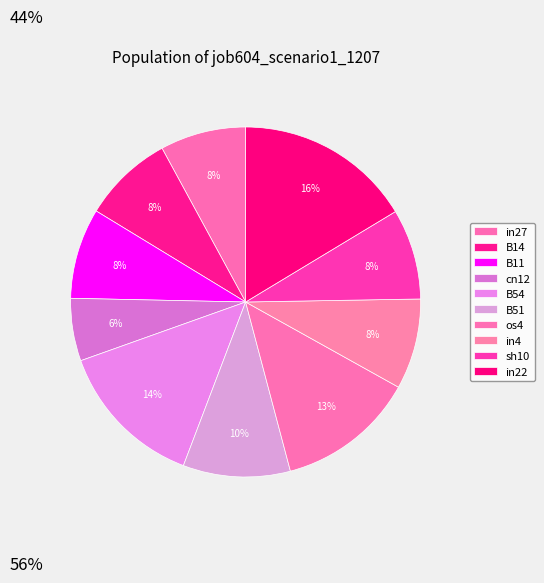

Rank the categories by value from lowest to highest.

cn12, in27, sh10, B14, B11, in4, B51, os4, B54, in22